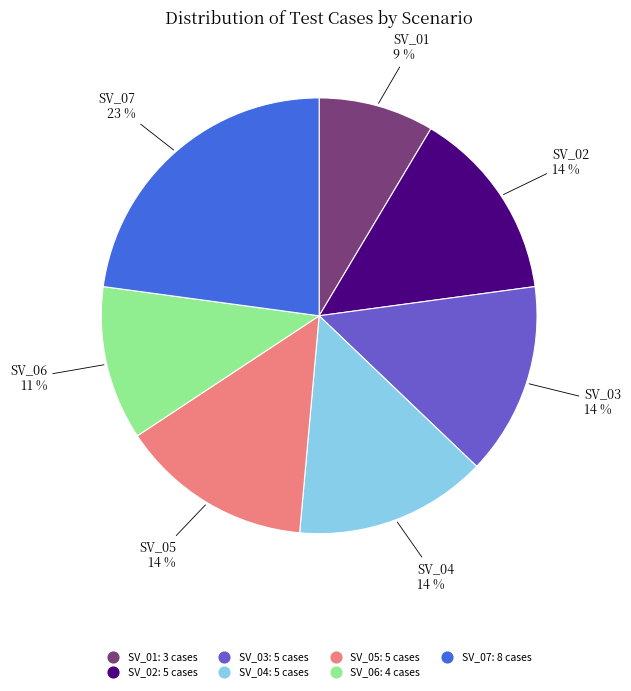

To the nearest percent, what is the average slice percentage?

14%